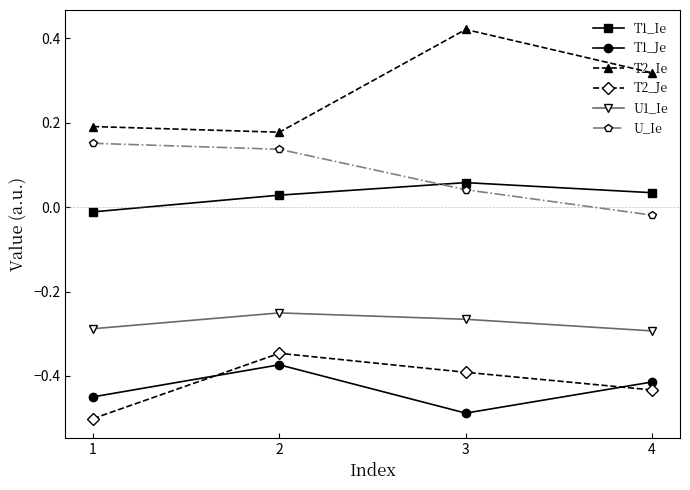

True or false: T2_Je and U1_Ie intersect in this chart.

False